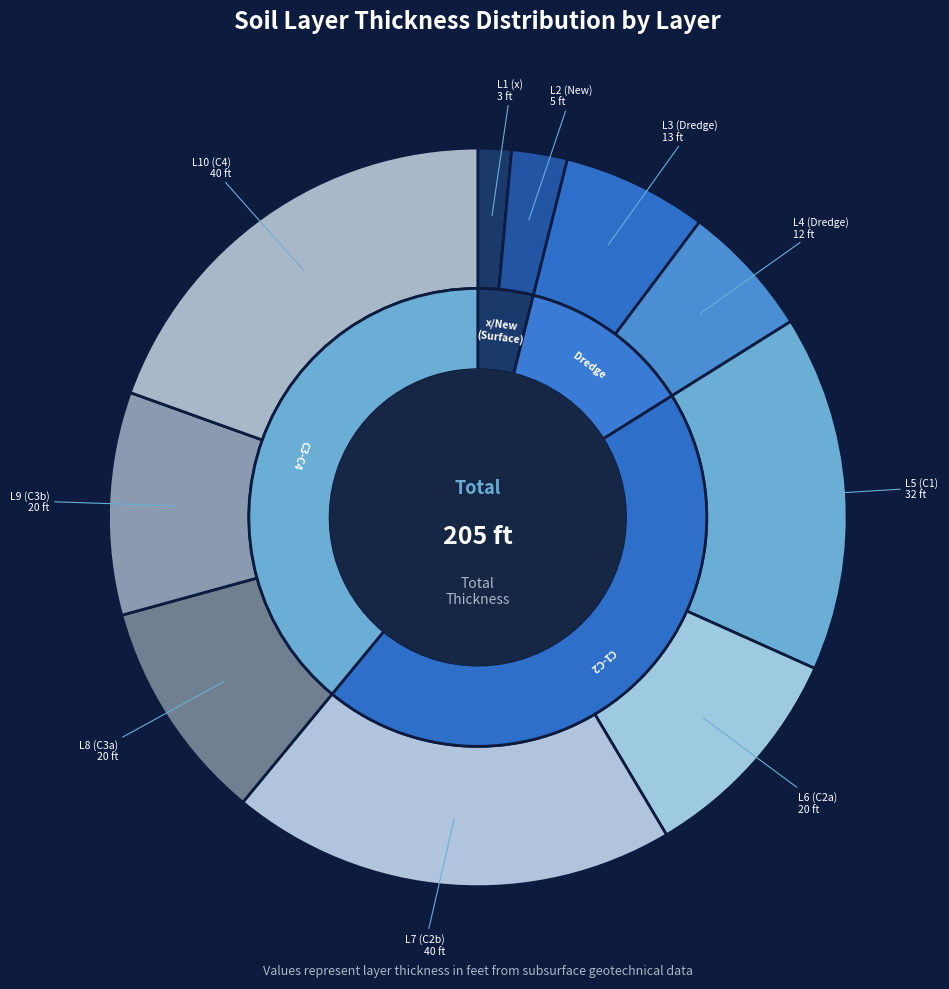

To the nearest percent, what is the combined percentage of Layer 9
(C3b) and Layer 7
(C2b)?

29%